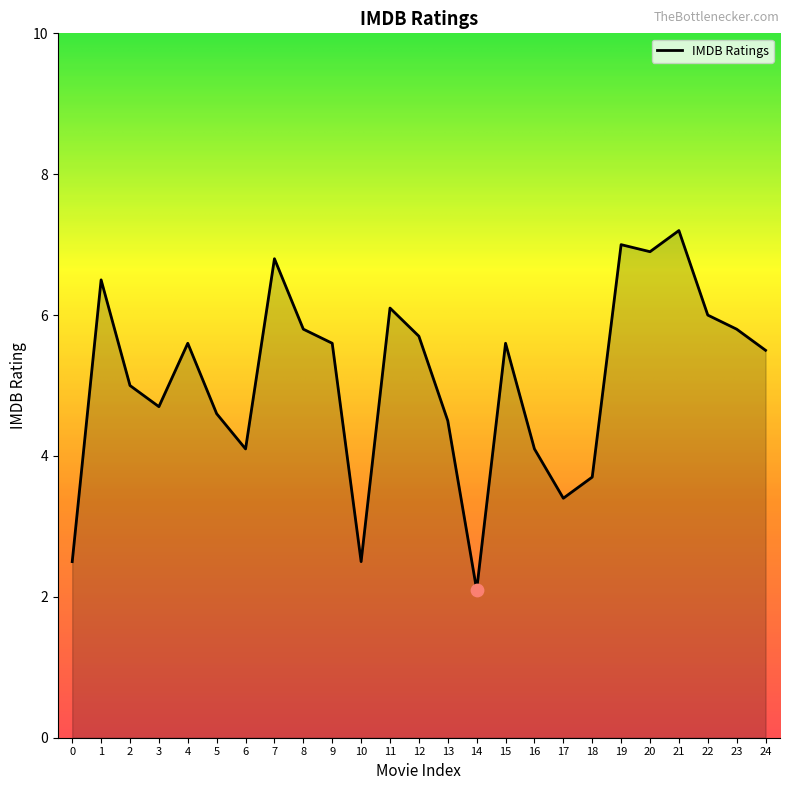

What is the change in value from 8 to 20?

+1.1